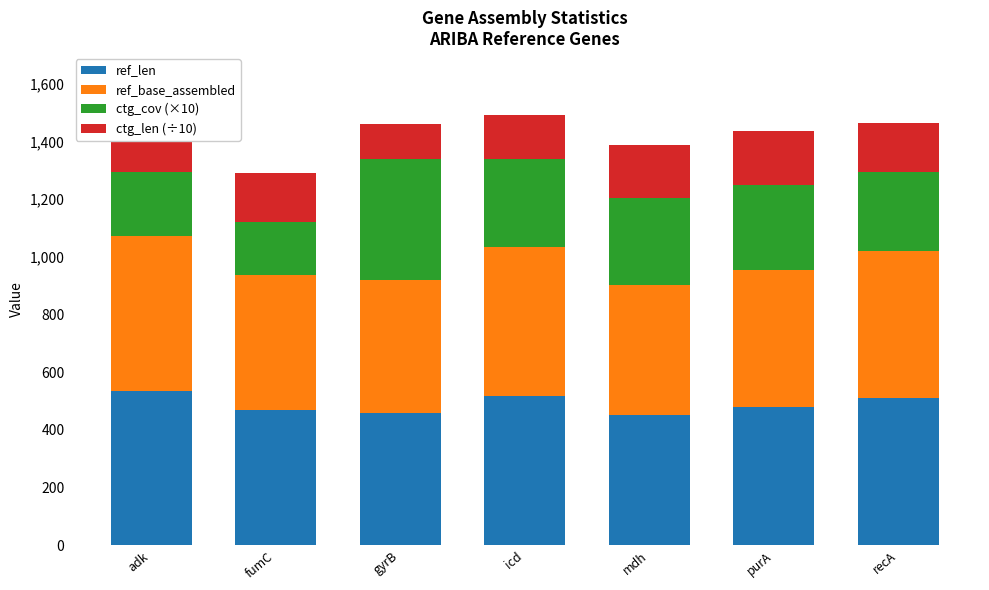

At which category is the sum across all series the highest?

adk